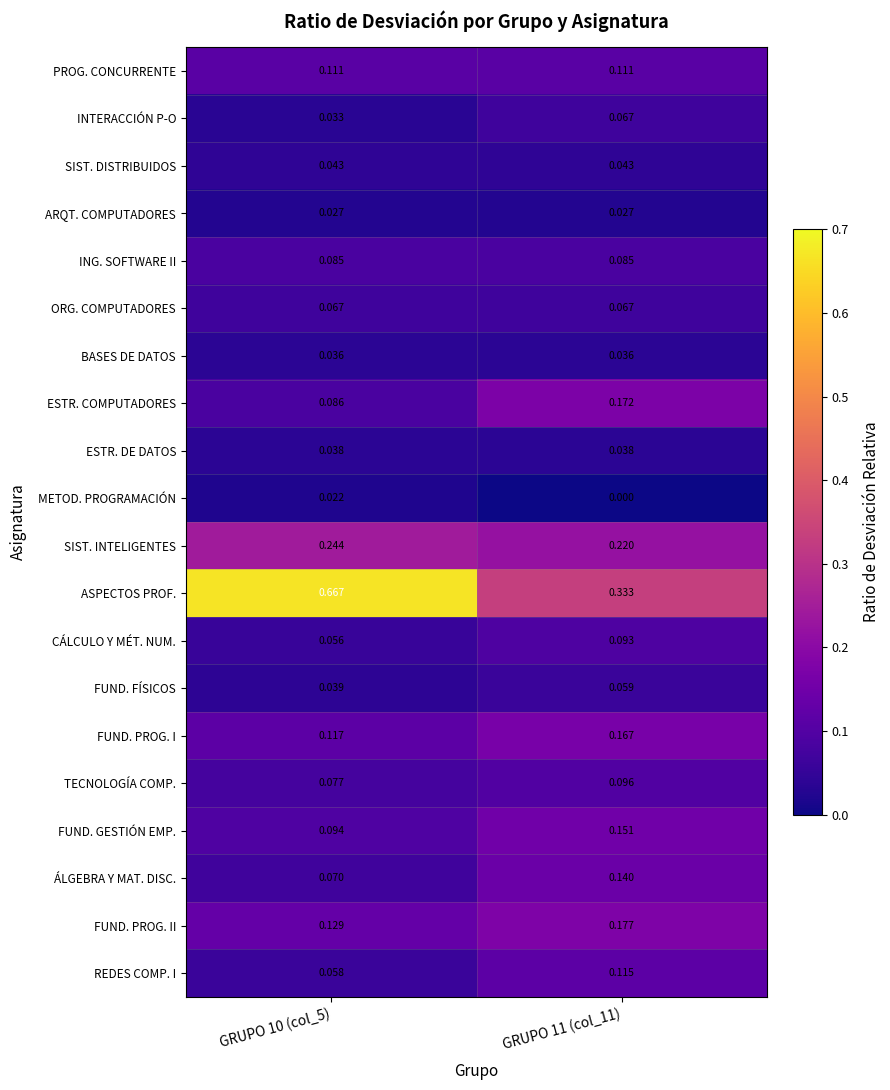

Which series has the widest spread of values?

ASPECTOS PROF.